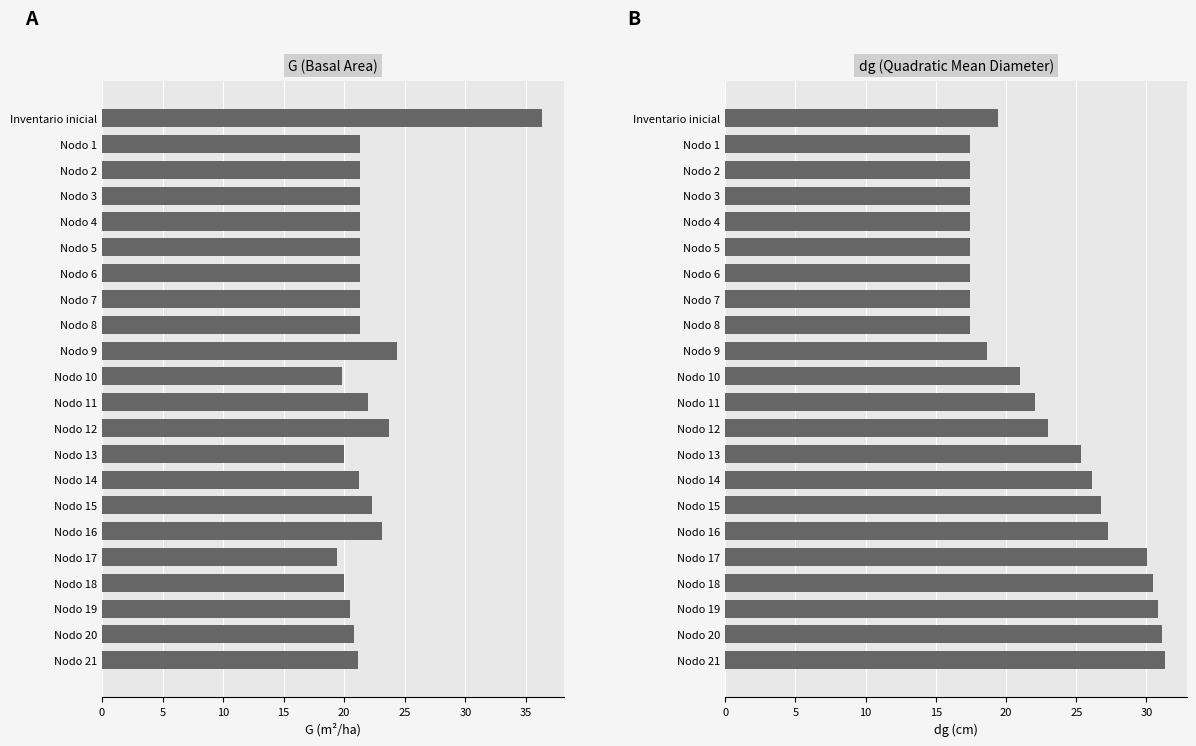

Which series has the largest total across all categories?

dg